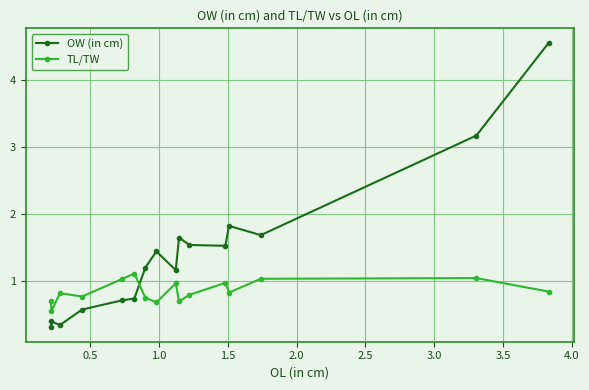

How many values in the OW (in cm) series are below 1?

6